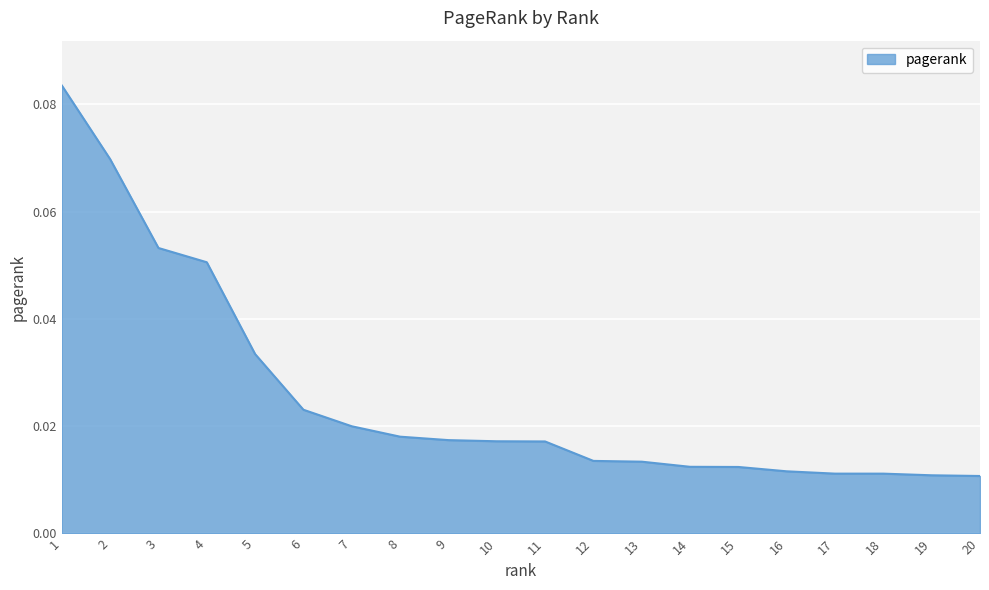

Is it true that the value at 4 is 0.0?

False